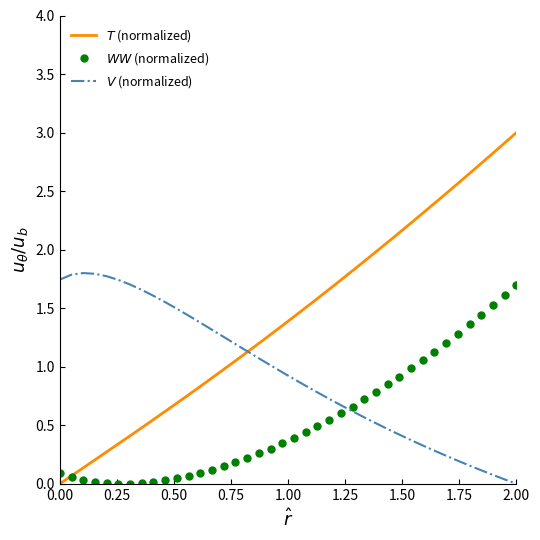

In $V$ (normalized), how many points are higher than both neighbors (excluding endpoints)?

1